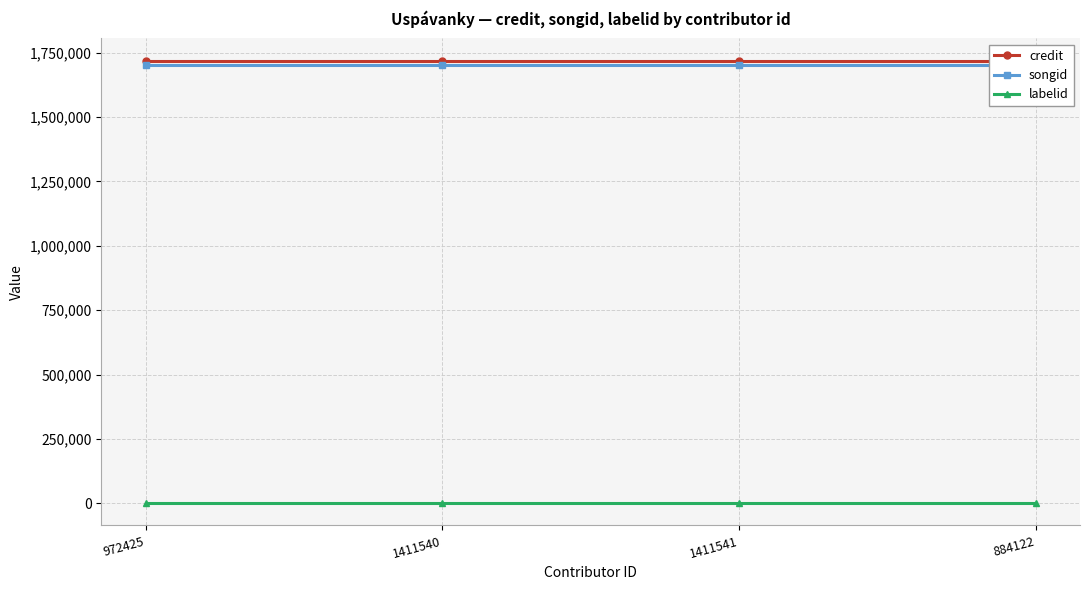

Read the songid value at 972425.

1702575